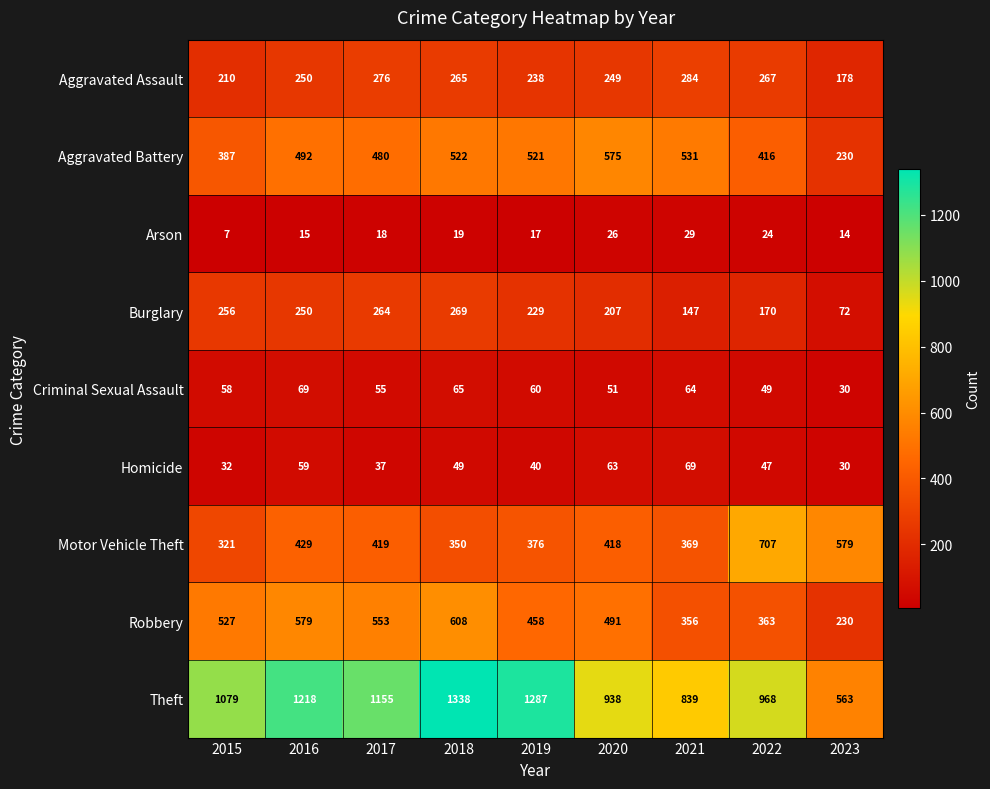

Count the number of data series in this chart.

9